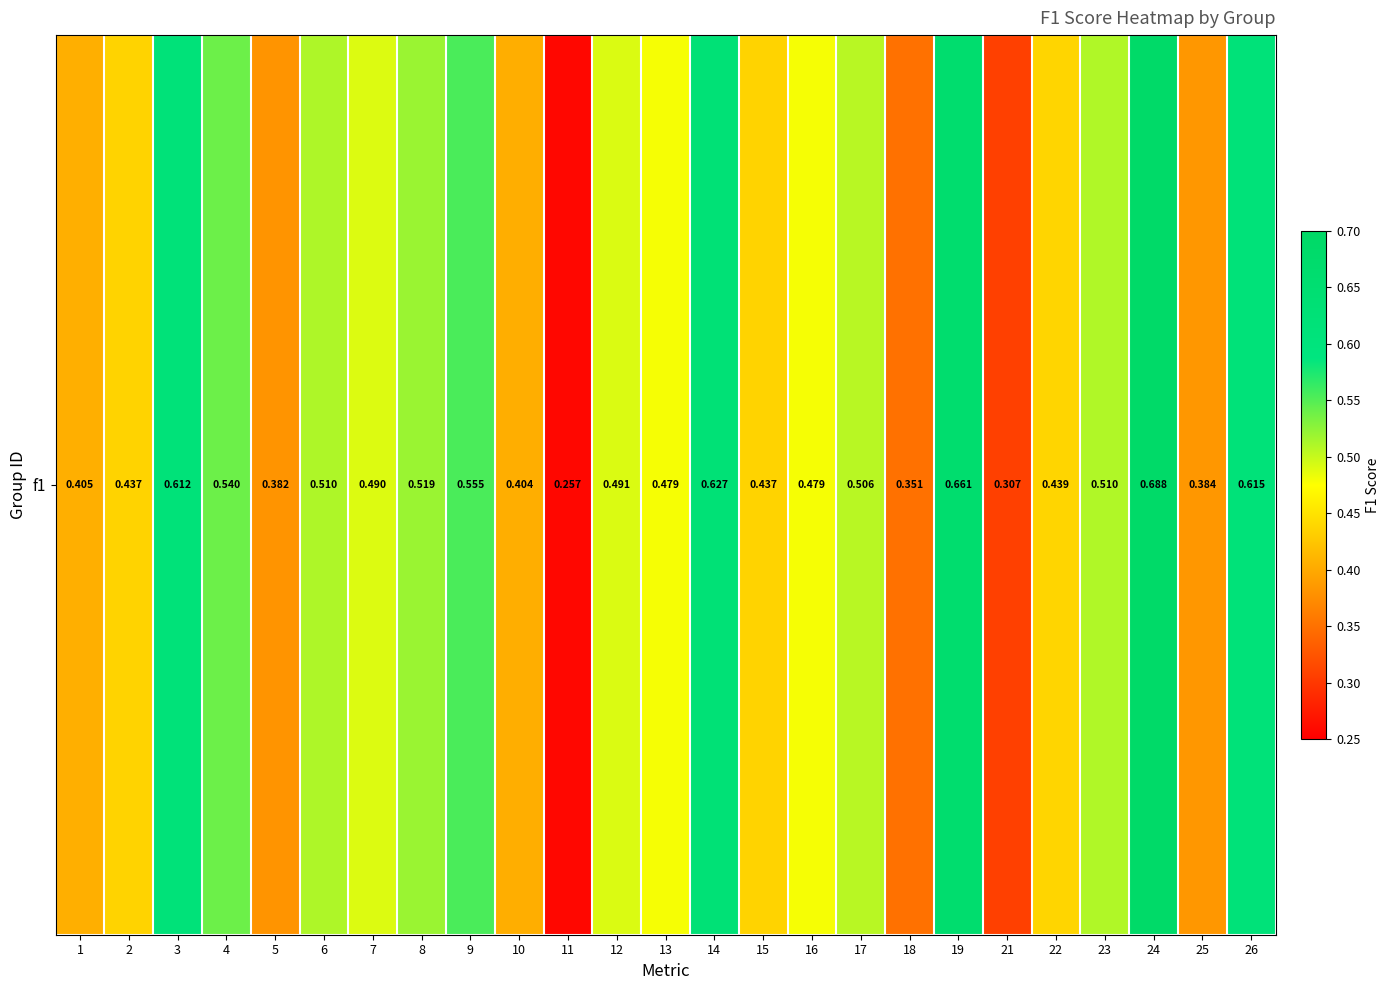

What is the change in value from 18 to 19?

+0.3